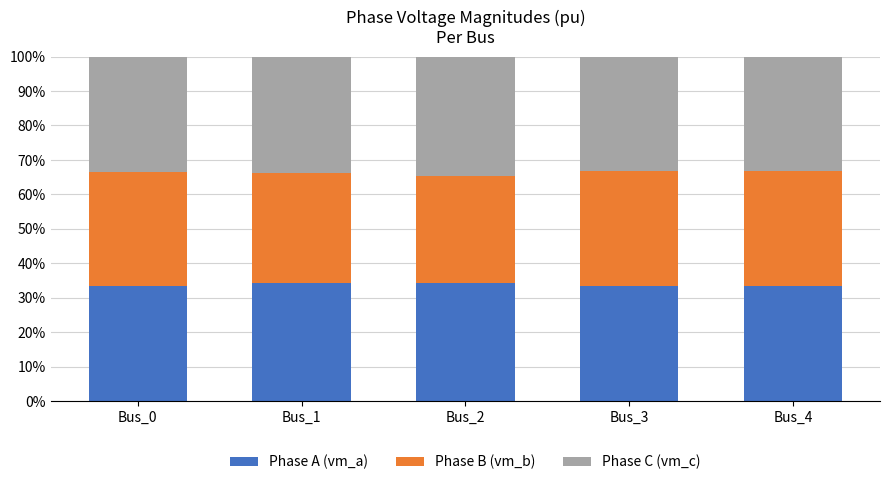

What are all the series names shown in the legend?

Phase A (vm_a), Phase B (vm_b), Phase C (vm_c)